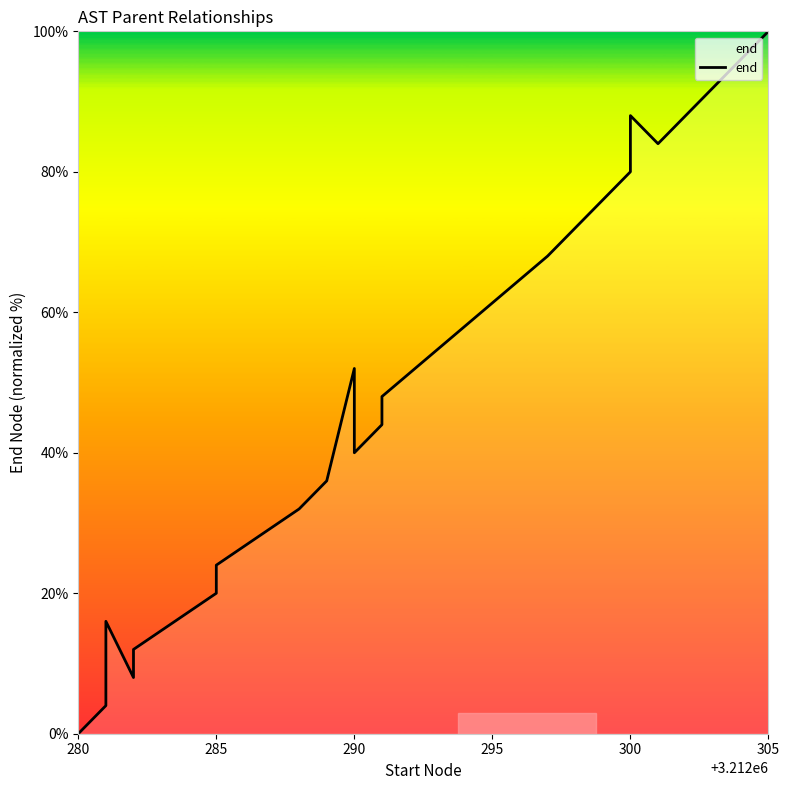

How many lines are shown in the chart?

1